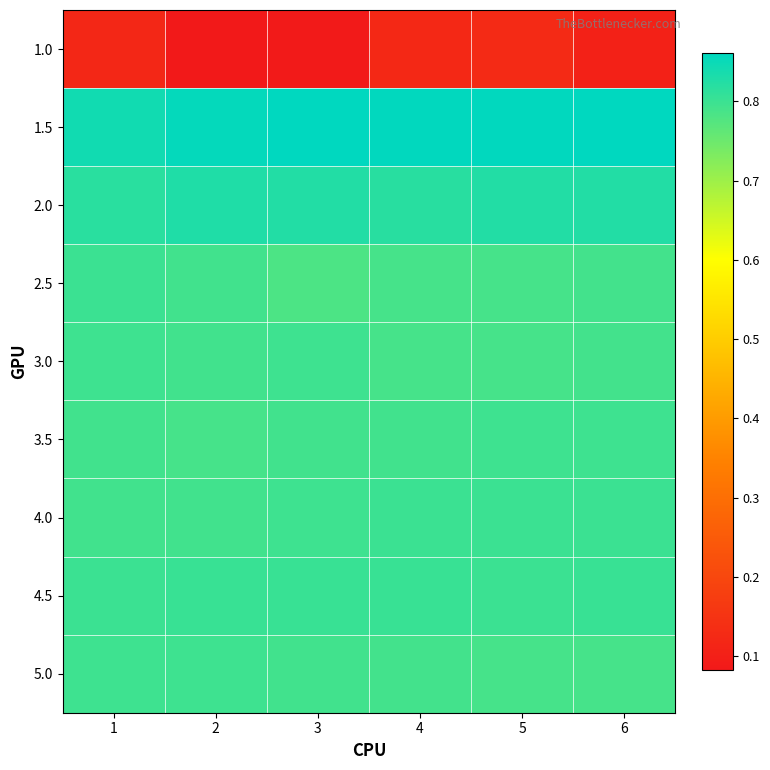

Reading left to right, list all the values displayed in this chart.

1.0: 1=0.1	2=0.1	3=0.1	4=0.1	5=0.1	6=0.1
1.5: 1=0.8	2=0.9	3=0.9	4=0.9	5=0.9	6=0.9
2.0: 1=0.8	2=0.8	3=0.8	4=0.8	5=0.8	6=0.8
2.5: 1=0.8	2=0.8	3=0.8	4=0.8	5=0.8	6=0.8
3.0: 1=0.8	2=0.8	3=0.8	4=0.8	5=0.8	6=0.8
3.5: 1=0.8	2=0.8	3=0.8	4=0.8	5=0.8	6=0.8
4.0: 1=0.8	2=0.8	3=0.8	4=0.8	5=0.8	6=0.8
4.5: 1=0.8	2=0.8	3=0.8	4=0.8	5=0.8	6=0.8
5.0: 1=0.8	2=0.8	3=0.8	4=0.8	5=0.8	6=0.8